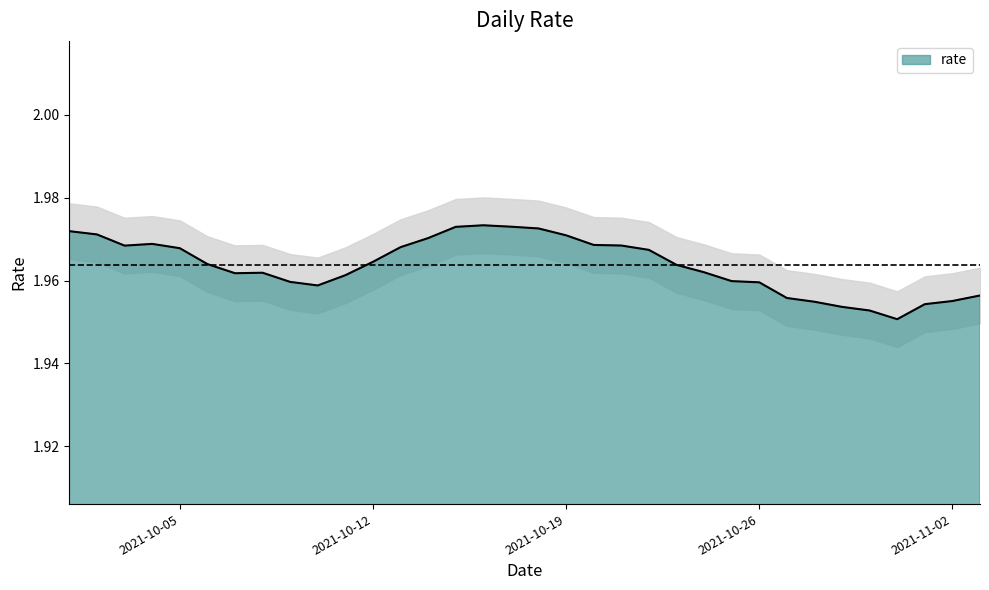

The rate series shows 3.1 at 2021-10-26. True or false?

False